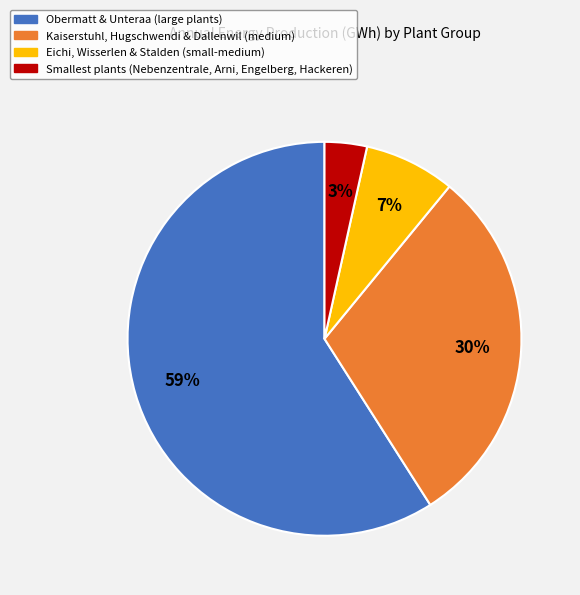

To the nearest percent, what is the average slice percentage?

25%